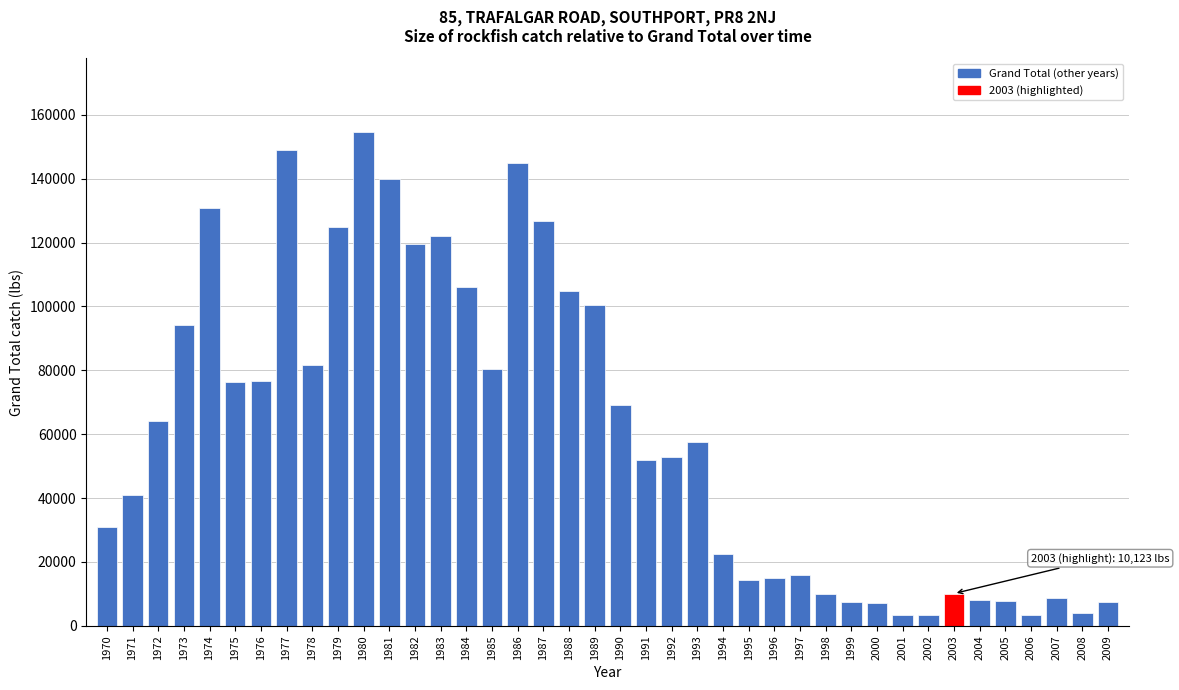

What is the difference between the values at 1995 and 1987?

112295.0